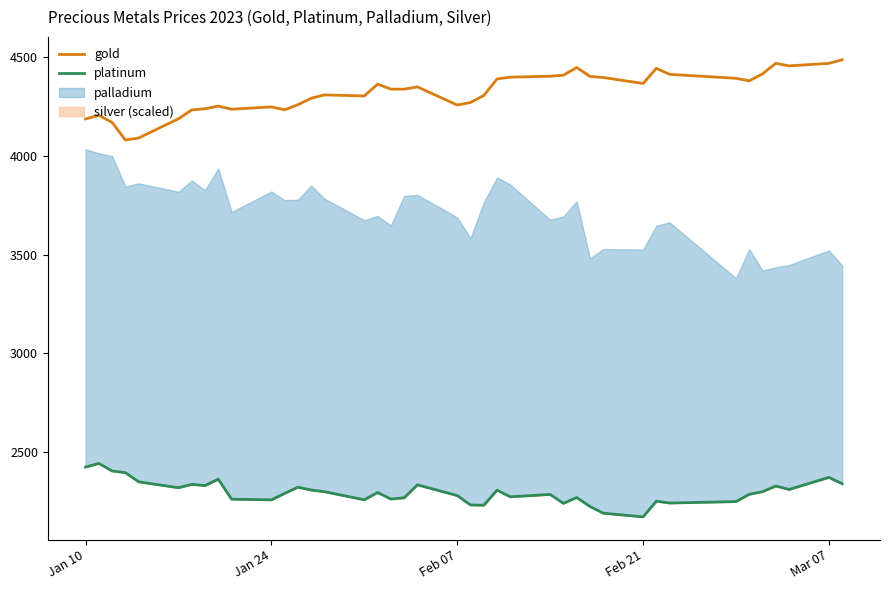

What is the minimum value for gold?

4080.0